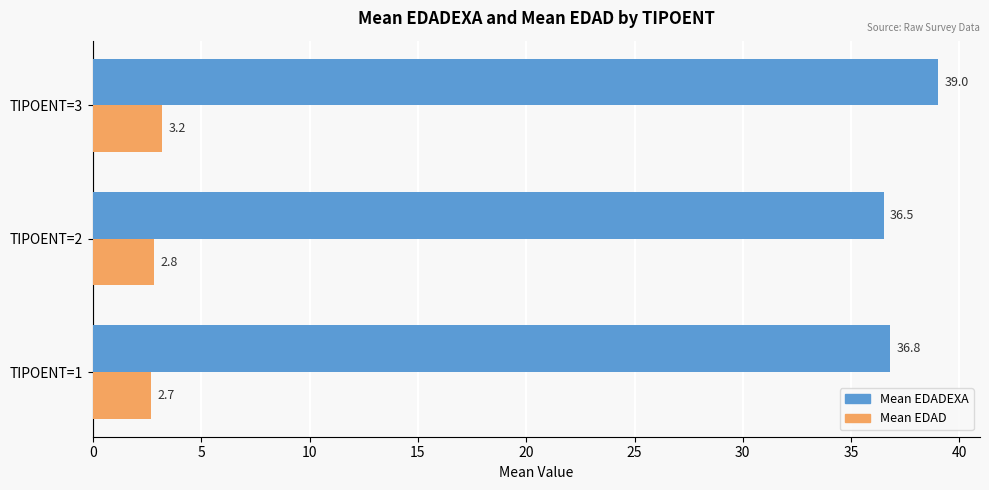

Is the value of Mean EDADEXA at TIPOENT=1 greater than the value of Mean EDAD at TIPOENT=1?

Yes